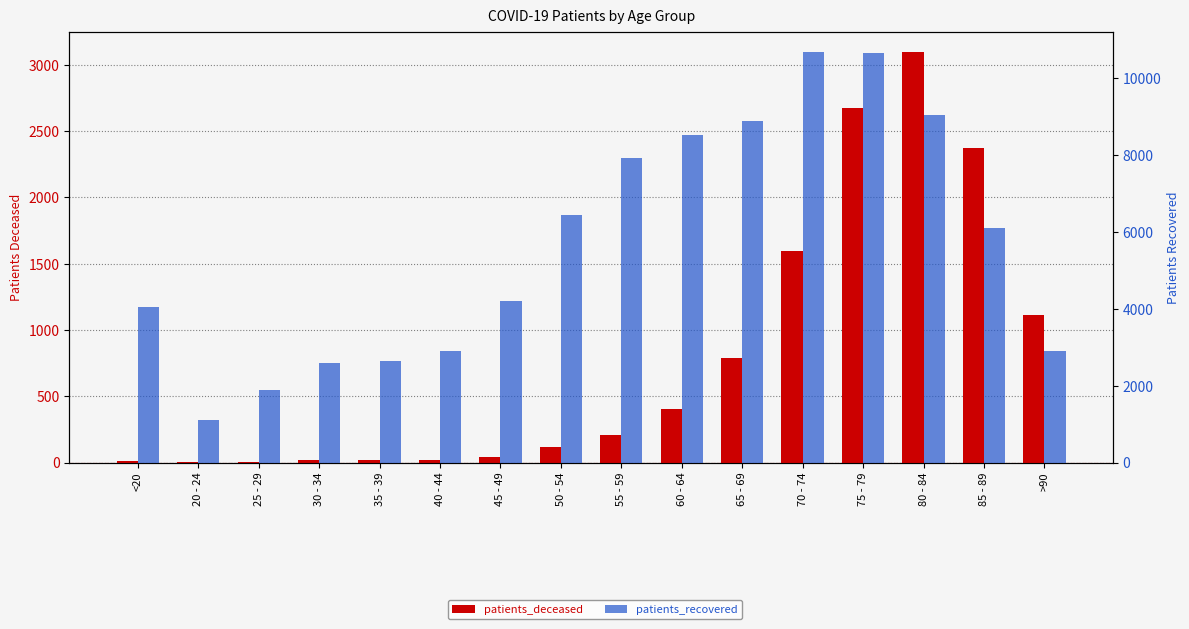

Rank the series by their average value, from lowest to highest.

patients_deceased, patients_recovered